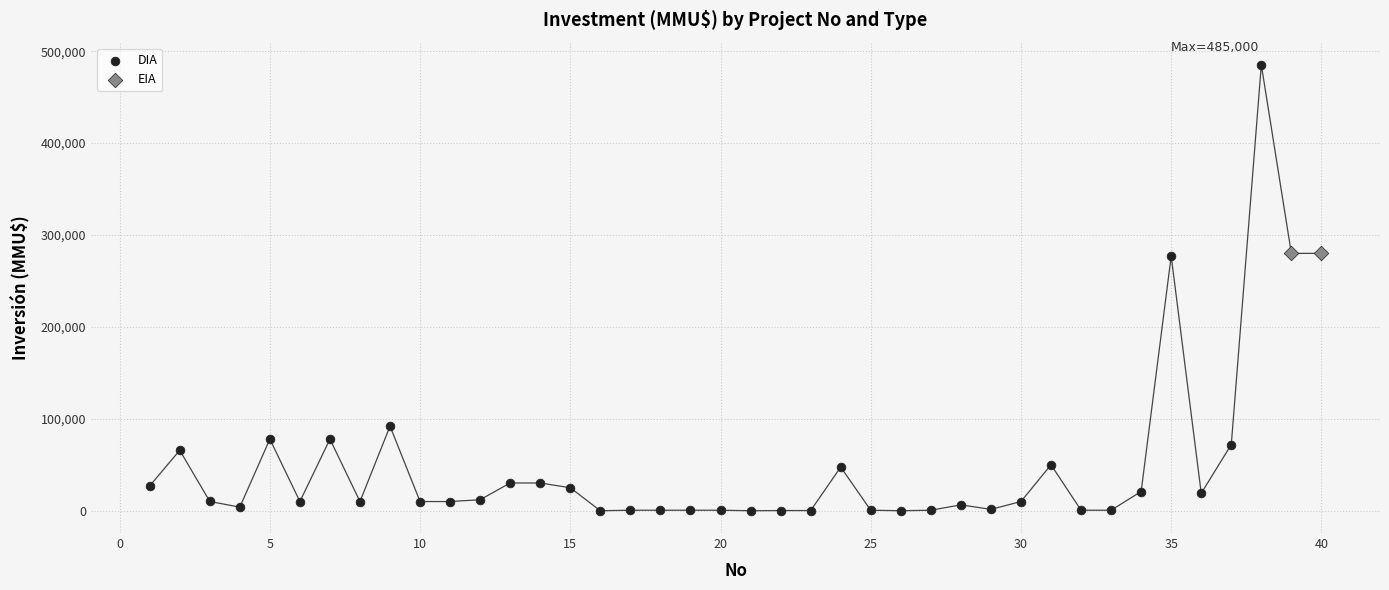

Which series contains the lowest Y value?

DIA